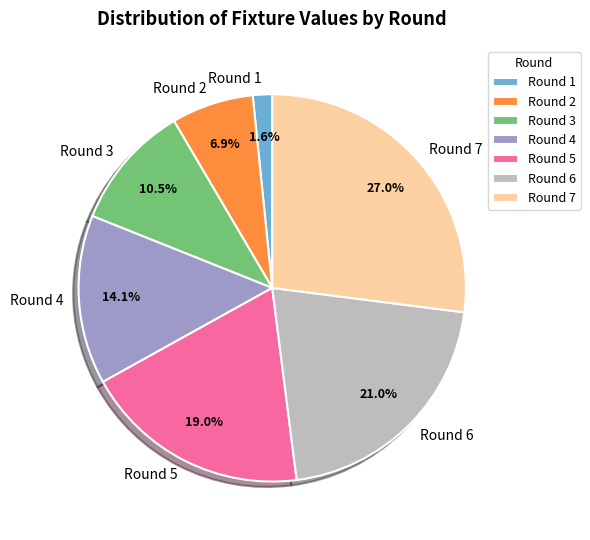

To the nearest percent, what portion does Round 1 represent?

2%